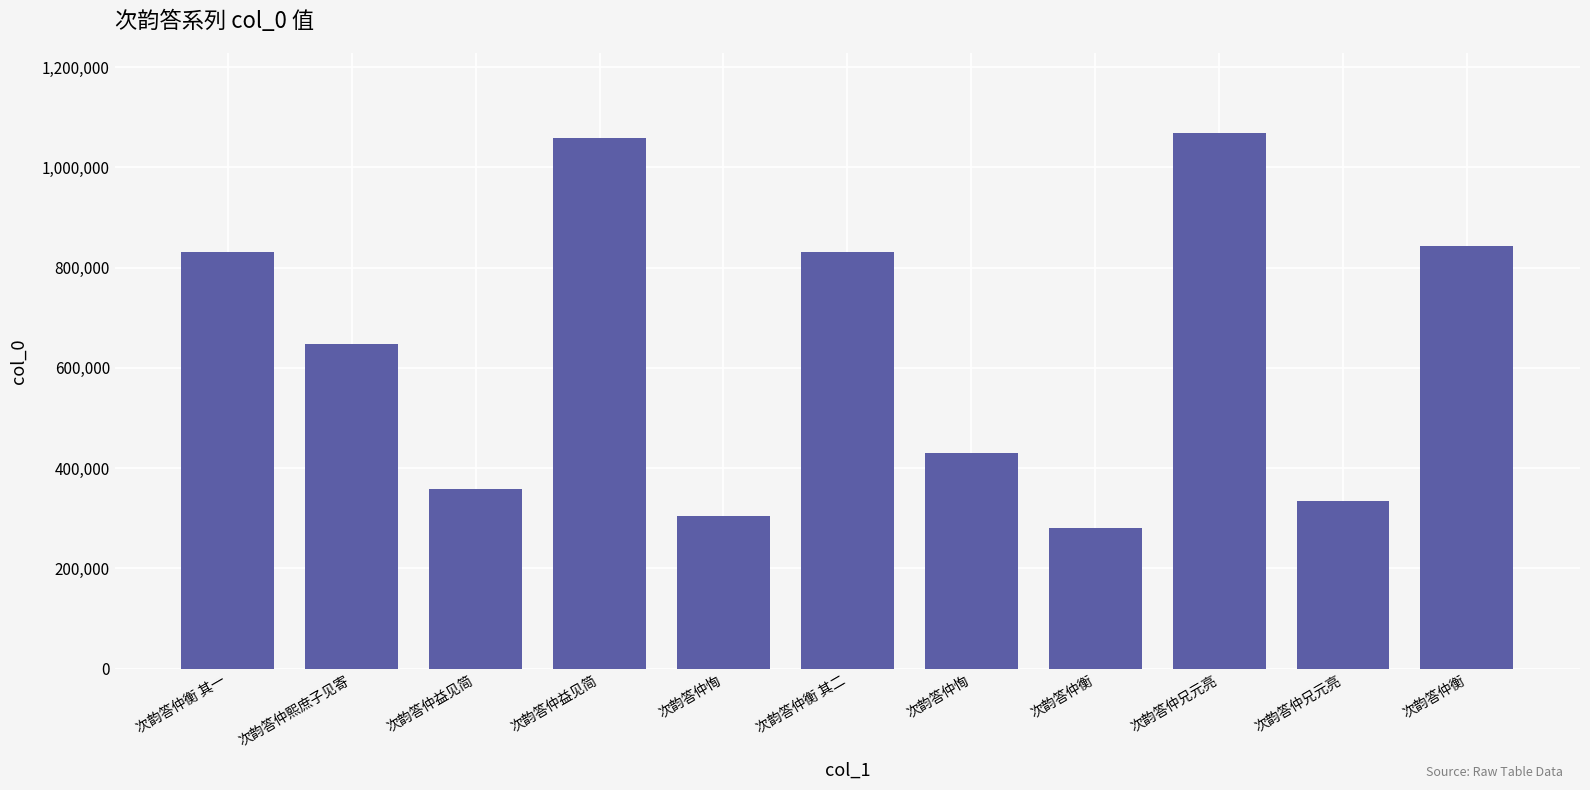

Reading right to left, list all the values displayed in this chart.

次韵答仲衡=844273	次韵答仲兄元亮=333918	次韵答仲兄元亮=1068186	次韵答仲衡=280951	次韵答仲恂=430172	次韵答仲衡 其二=832126	次韵答仲恂=305541	次韵答仲益见简=1059479	次韵答仲益见简=358389	次韵答仲熙庶子见寄=648209	次韵答仲衡 其一=832125